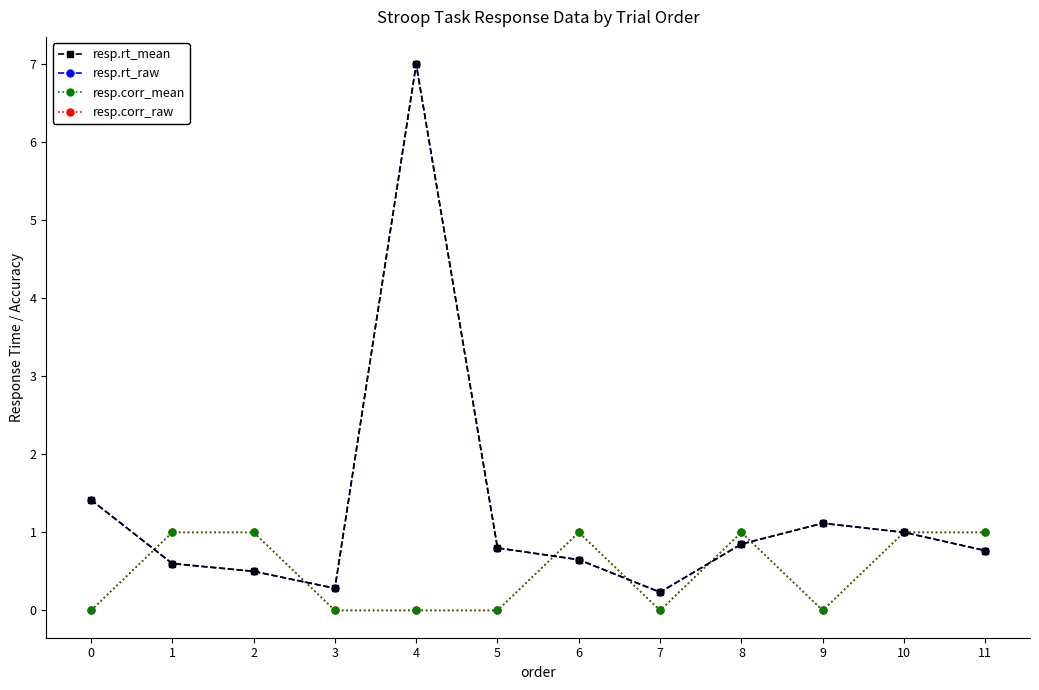

Reading right to left, extract all data points from this chart.

resp.rt_mean: 11=0.8	10=1.0	9=1.1	8=0.9	7=0.2	6=0.7	5=0.8	4=7.0	3=0.3	2=0.5	1=0.6	0=1.4
resp.rt_raw: 11=0.8	10=1.0	9=1.1	8=0.9	7=0.2	6=0.7	5=0.8	4=7.0	3=0.3	2=0.5	1=0.6	0=1.4
resp.corr_mean: 11=1.0	10=1.0	9=0.0	8=1.0	7=0.0	6=1.0	5=0.0	4=0.0	3=0.0	2=1.0	1=1.0	0=0.0
resp.corr_raw: 11=1.0	10=1.0	9=0.0	8=1.0	7=0.0	6=1.0	5=0.0	4=0.0	3=0.0	2=1.0	1=1.0	0=0.0